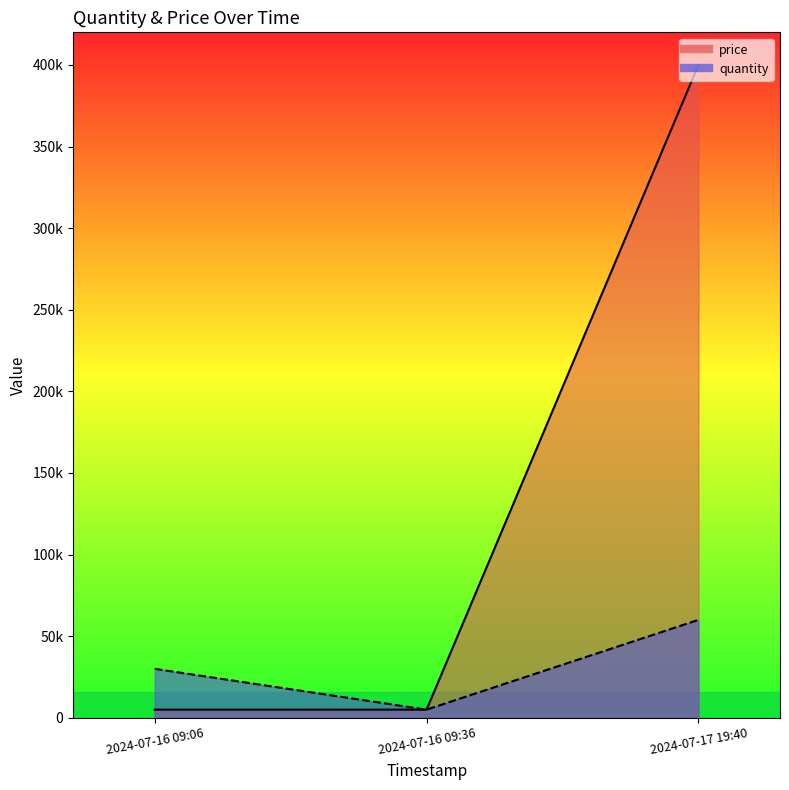

The value of quantity at 2024-07-16 09:06 is 18375. True or false?

False